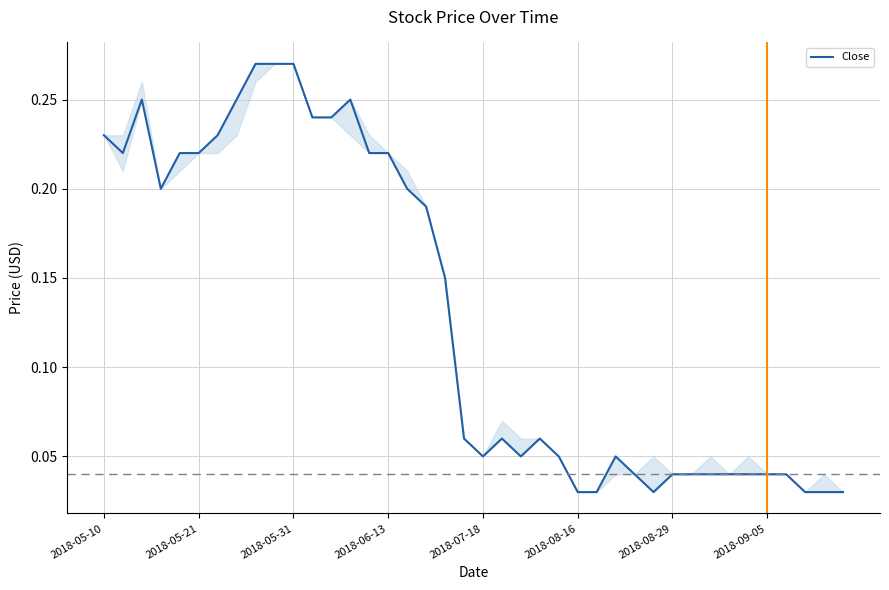

Is this an area chart (filled region under the line)?

Yes